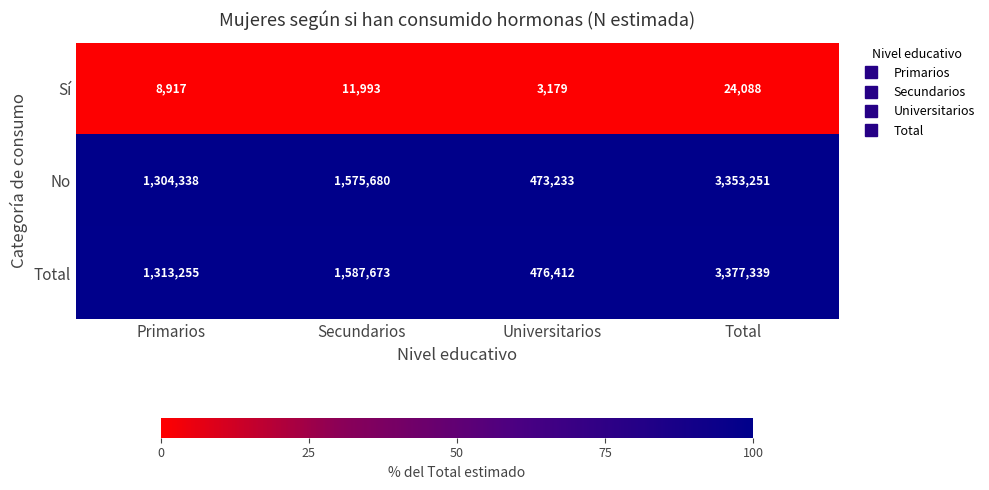

What is the total value across all series at Total?

6754678